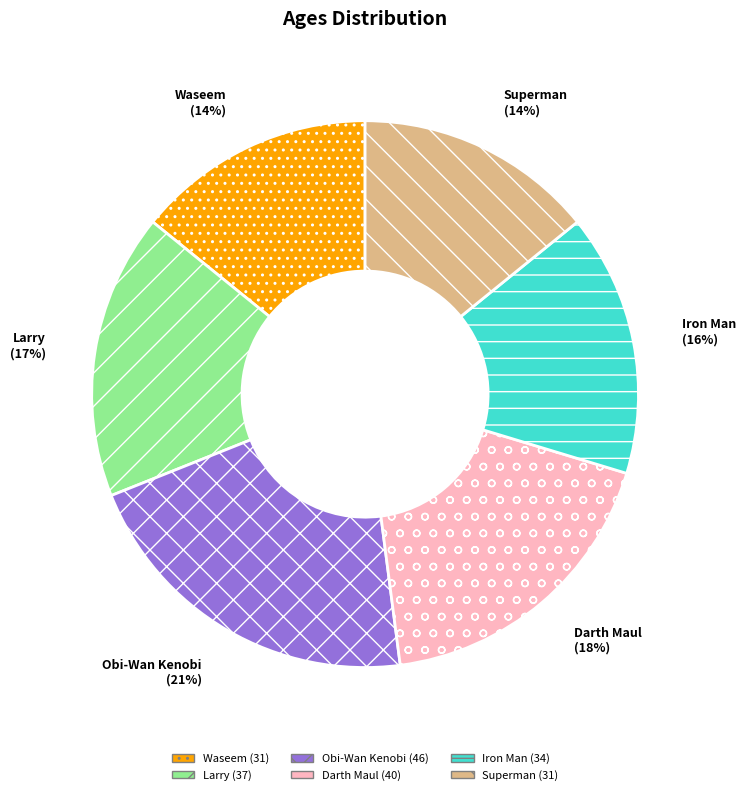

What percentage is the Superman slice, to the nearest percent?

14%